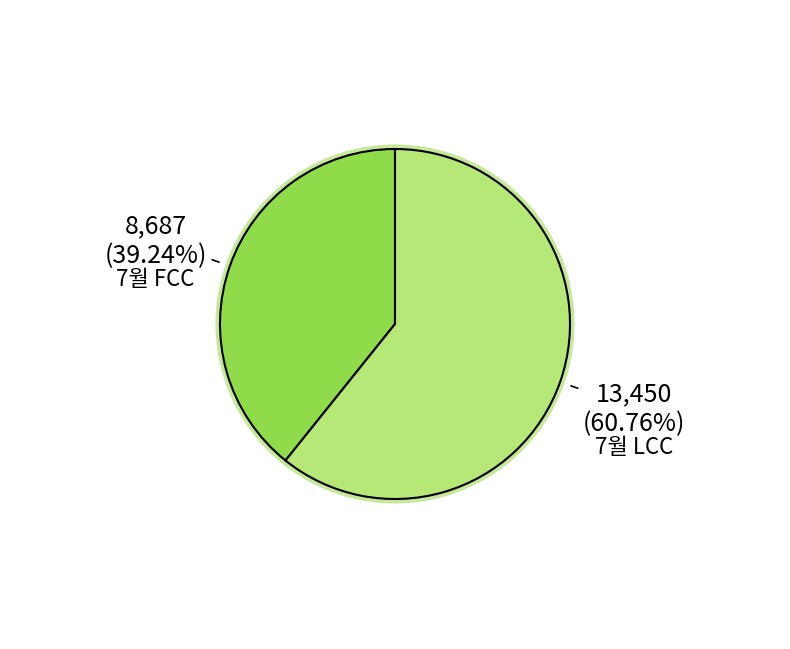

What is the largest slice in the pie chart?

7월 LCC